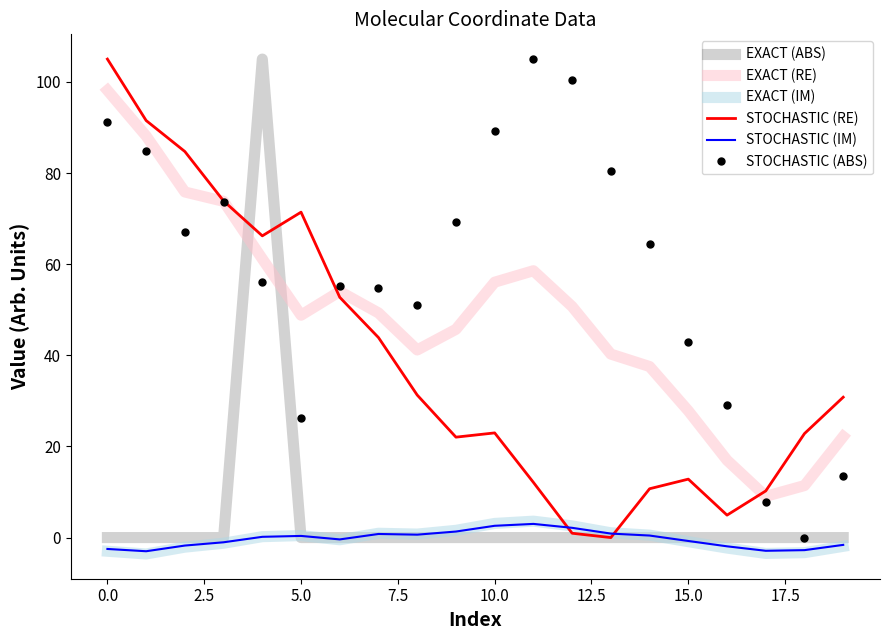

Which series has the largest total across all categories?

STOCHASTIC (ABS)